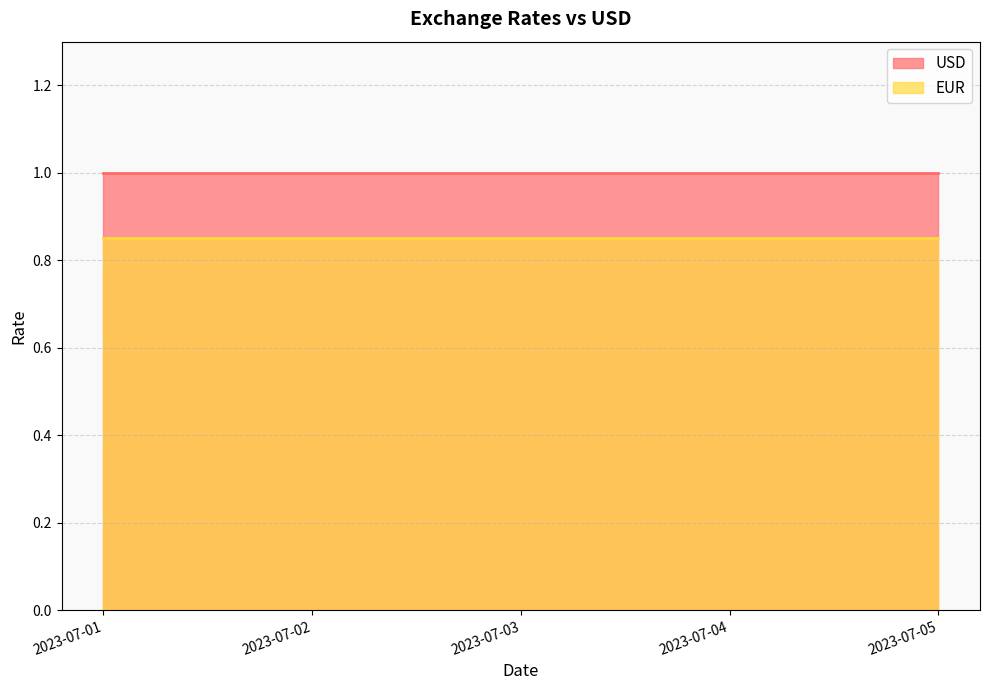

Rank the series by their maximum value, from highest to lowest.

USD, EUR